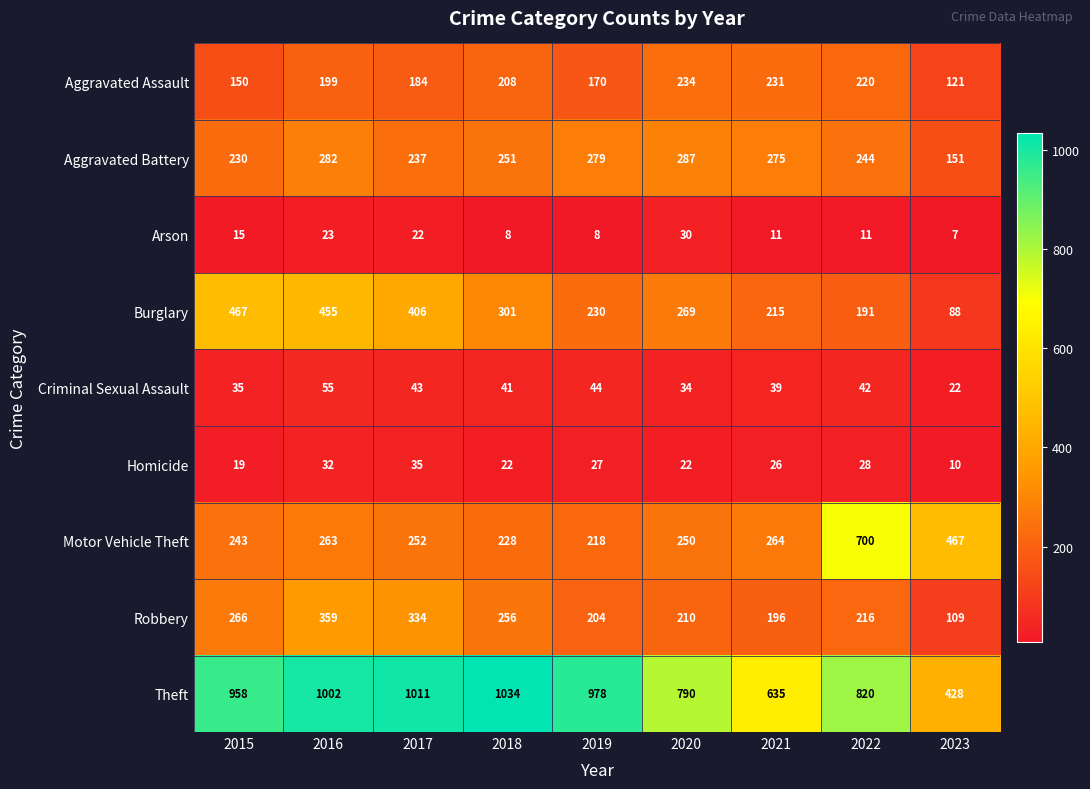

What is the difference between the Motor Vehicle Theft values at 2023 and 2020?

217